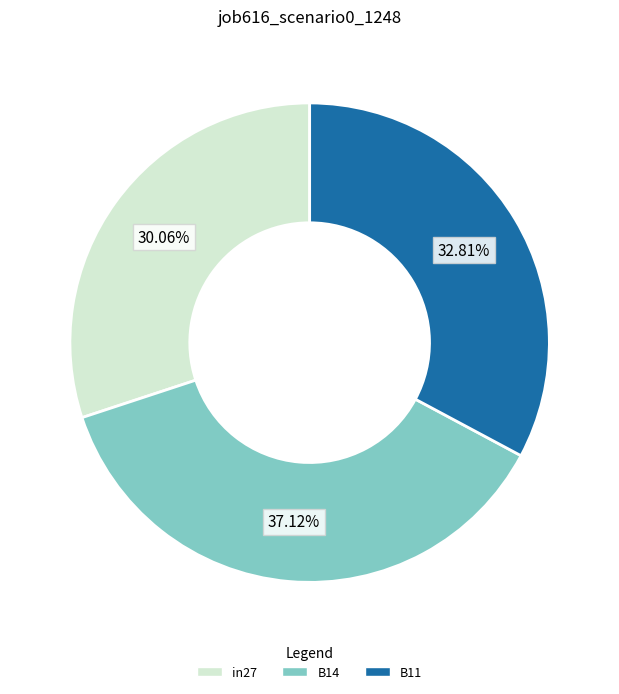

Count the number of slices in the pie.

3